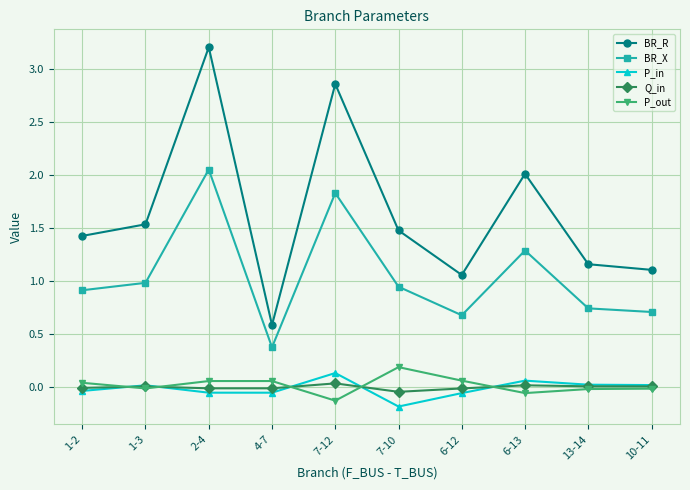

Which label corresponds to the largest value in the chart?

2-4